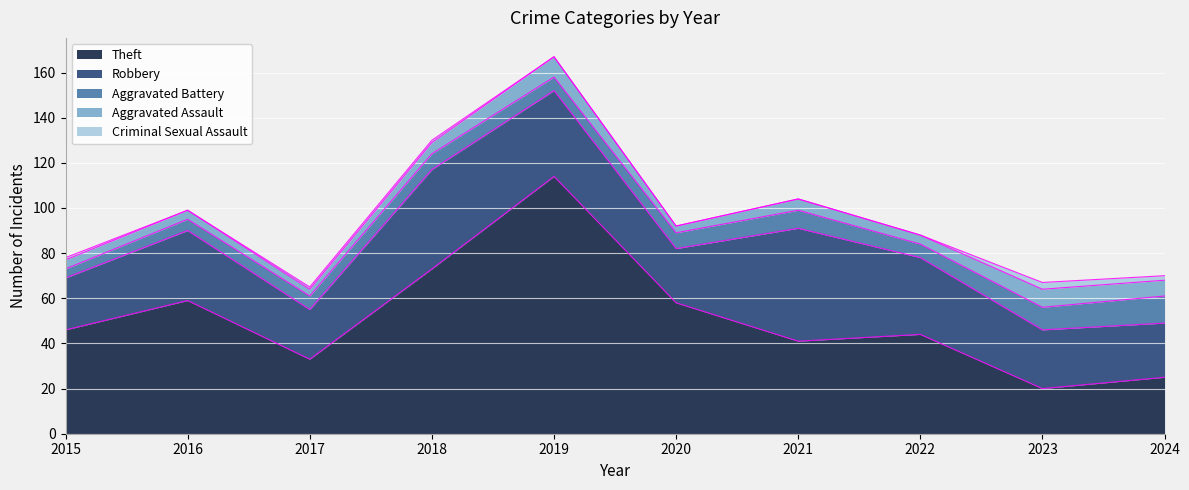

Read the Robbery value at 2015, to the nearest 10.

20